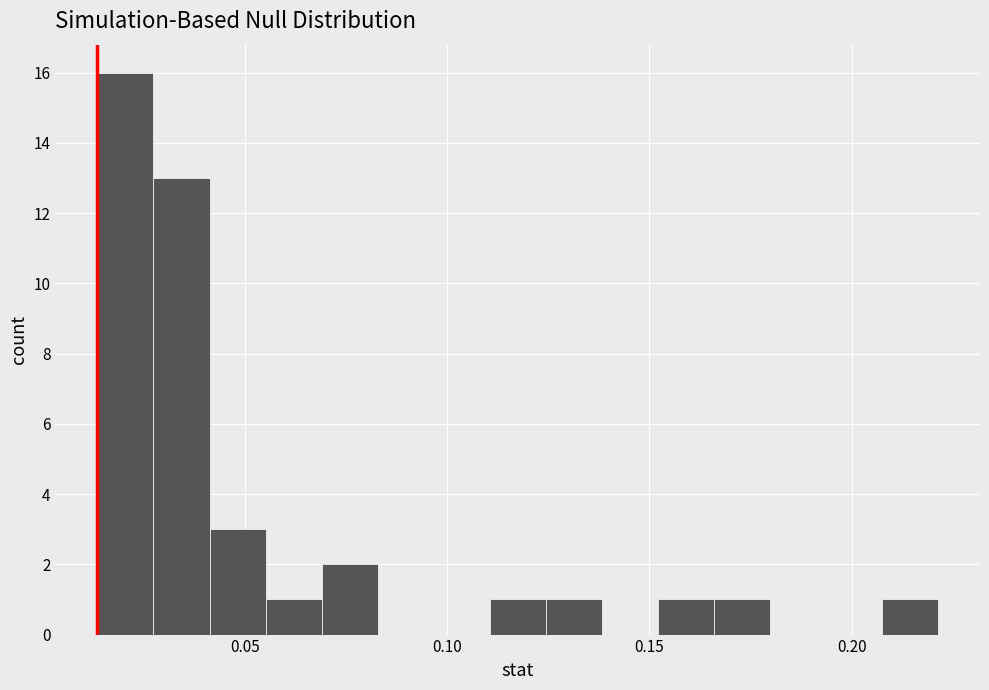

Around what value on the x-axis is the tallest bar? Give the approximate position of its centre, as read against the axis.

0.020